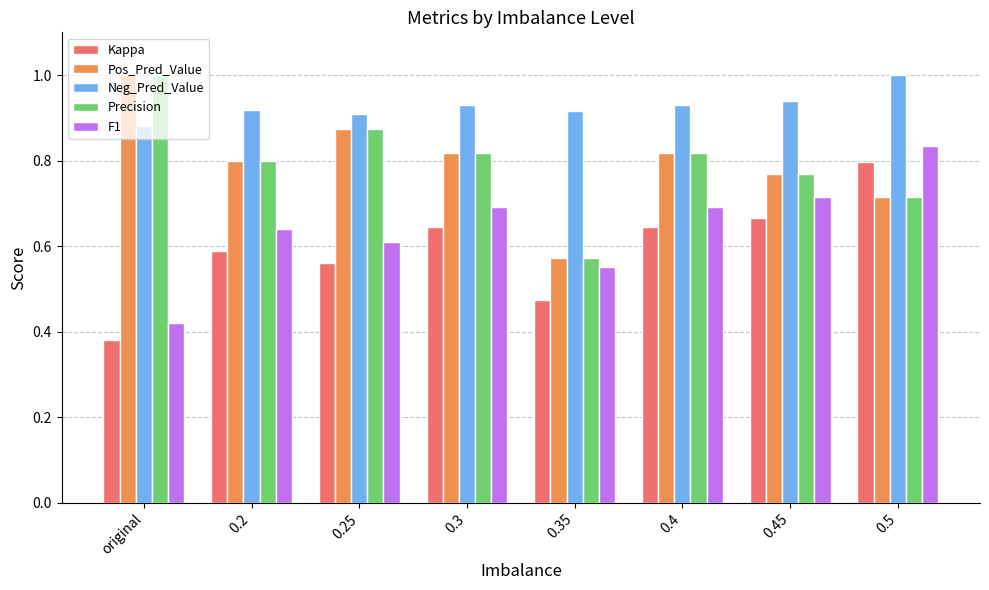

The Neg_Pred_Value series shows 0.9 at 0.3. True or false?

True